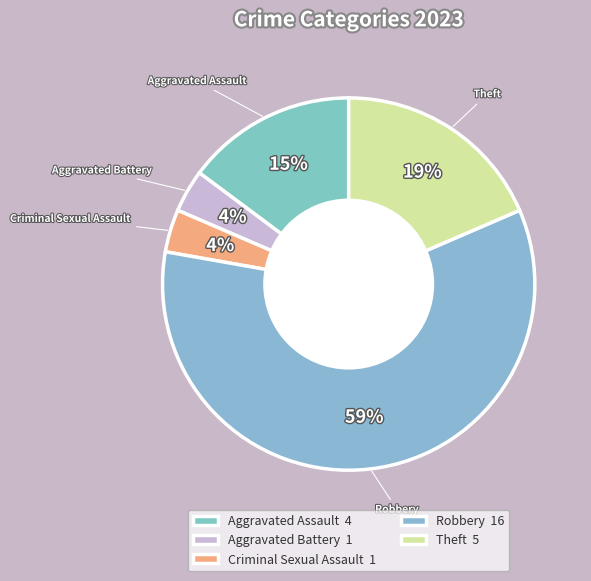

Count the number of slices in the pie.

5